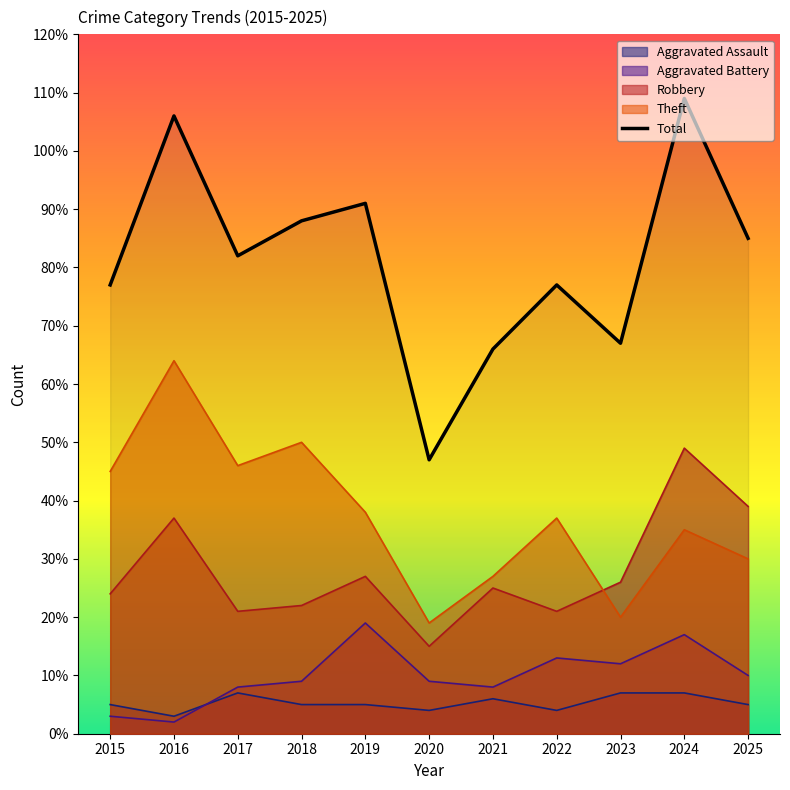

What is the total value across all series at 2025?

169